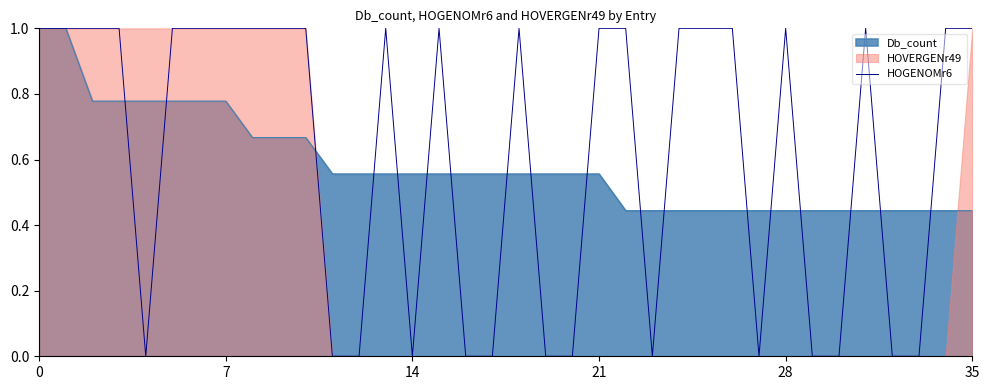

The chart shows a value of 0 at 11. True or false?

False